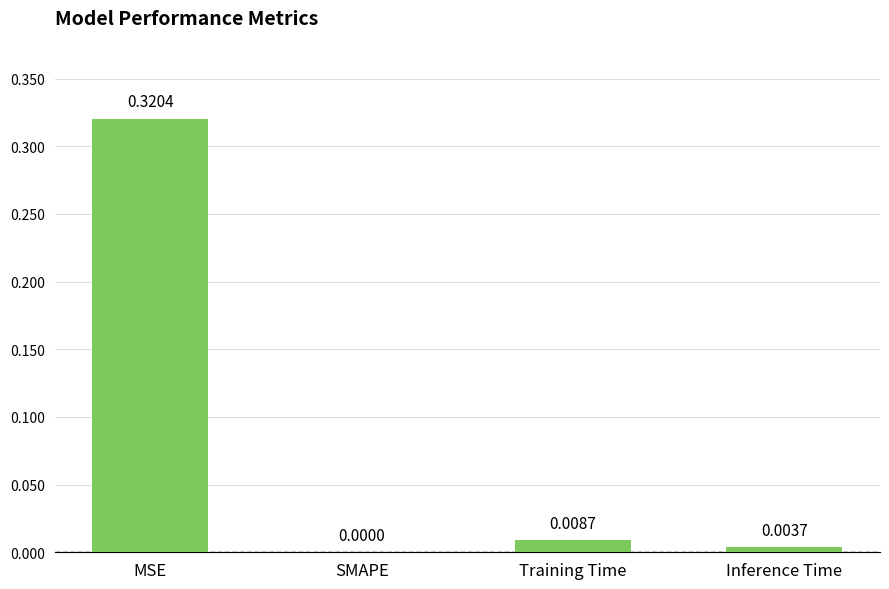

How many positive values are there?

3